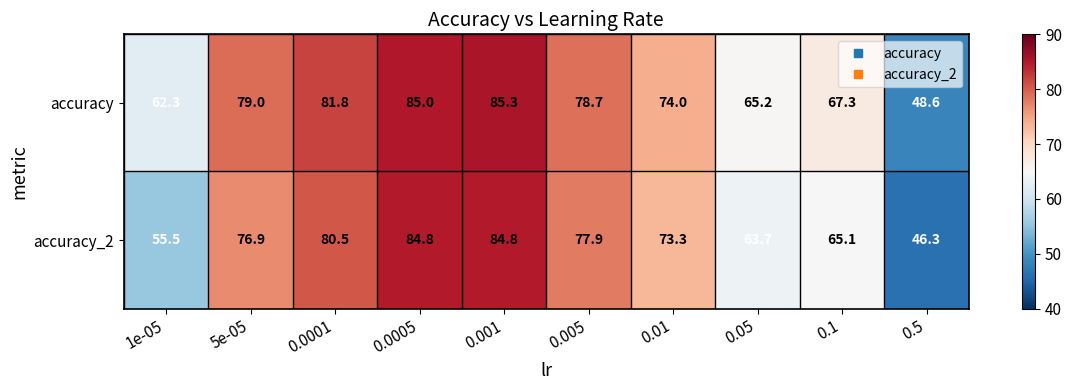

Count the number of categories in the chart.

10